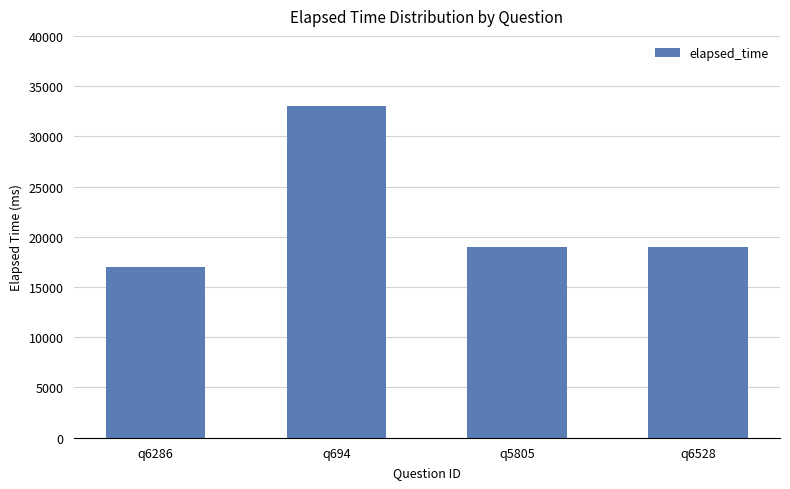

At which category does the chart reach its peak across all series?

q694